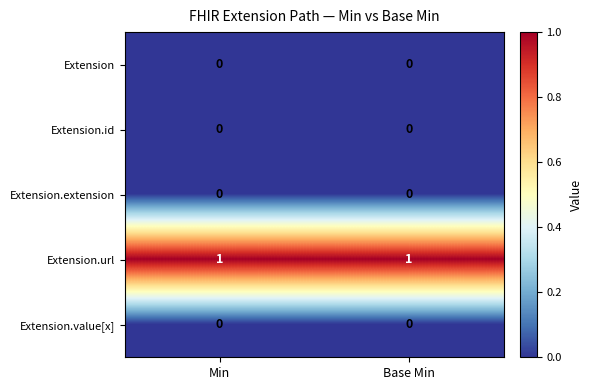

Count the number of categories in the chart.

2